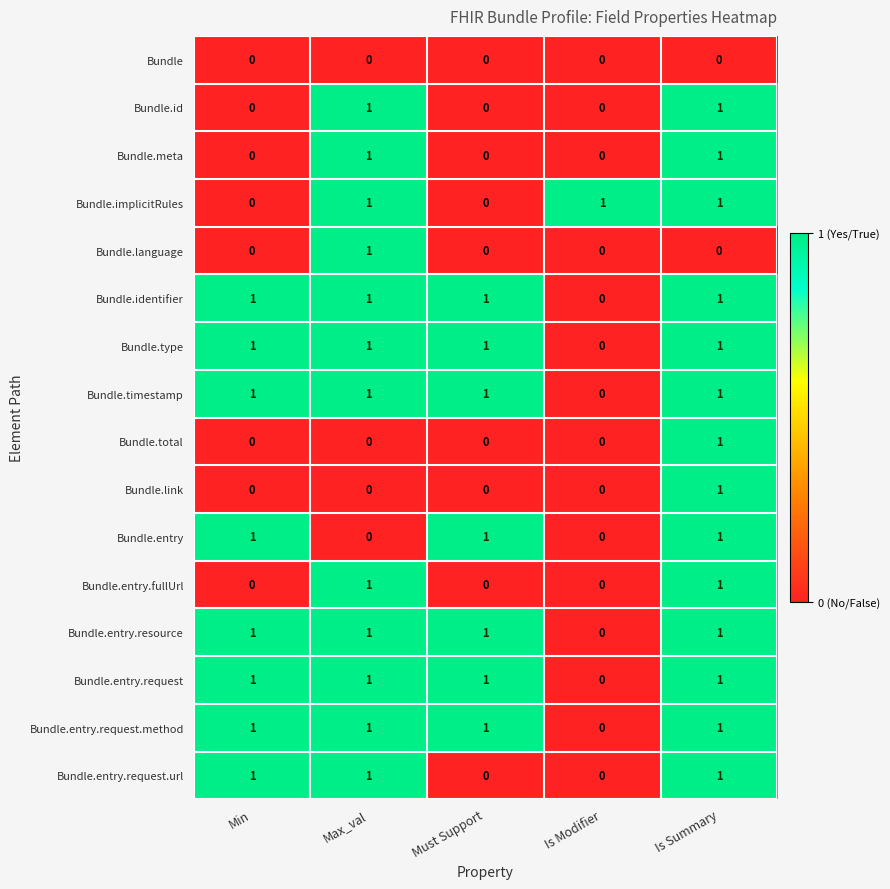

Which series changed the most between Min and Must Support?

Bundle.entry.request.url